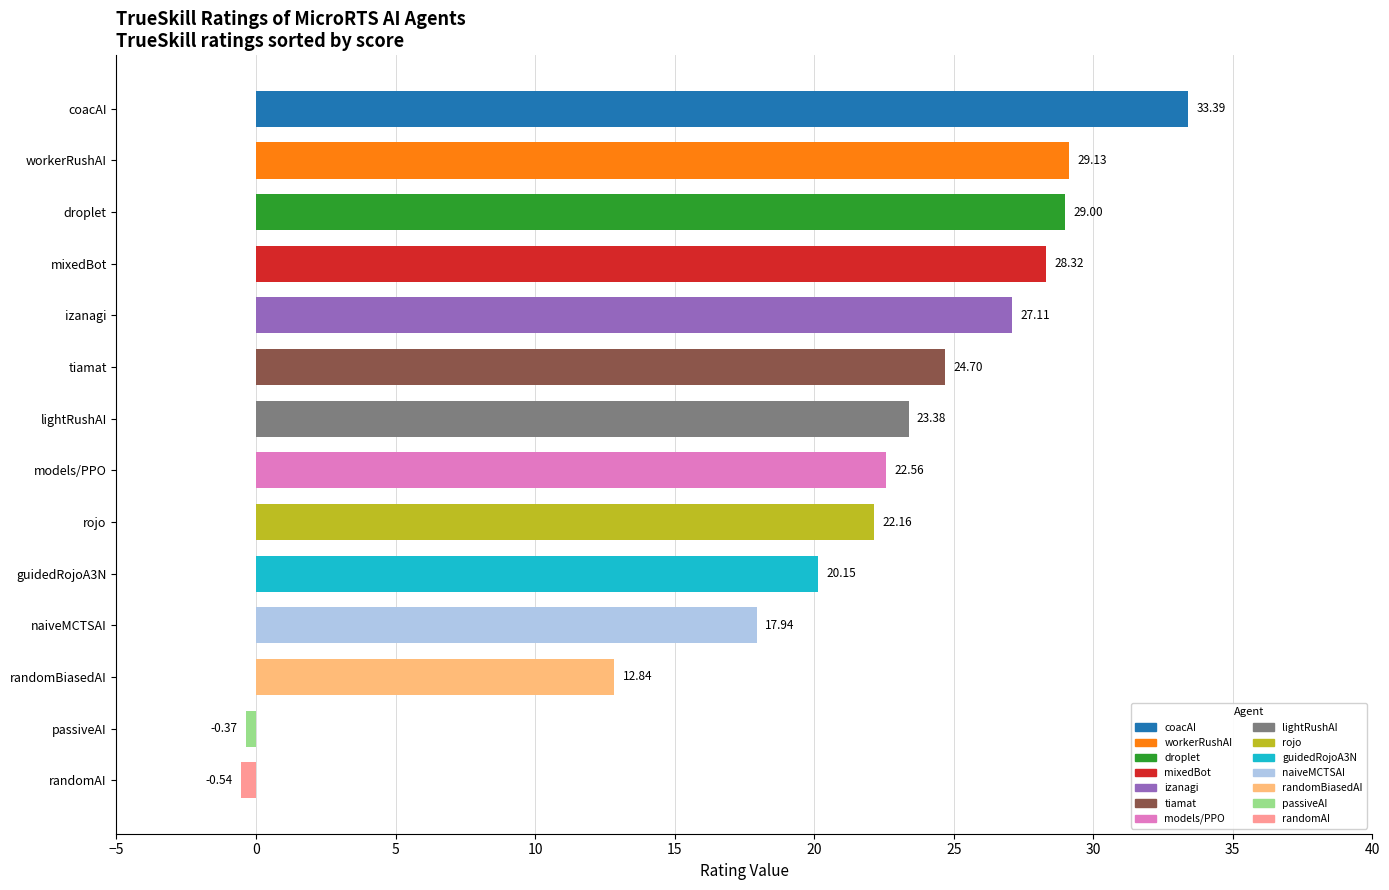

List the labels in order of value, smallest first.

randomAI, passiveAI, randomBiasedAI, naiveMCTSAI, guidedRojoA3N, rojo, models/PPO, lightRushAI, tiamat, izanagi, mixedBot, droplet, workerRushAI, coacAI